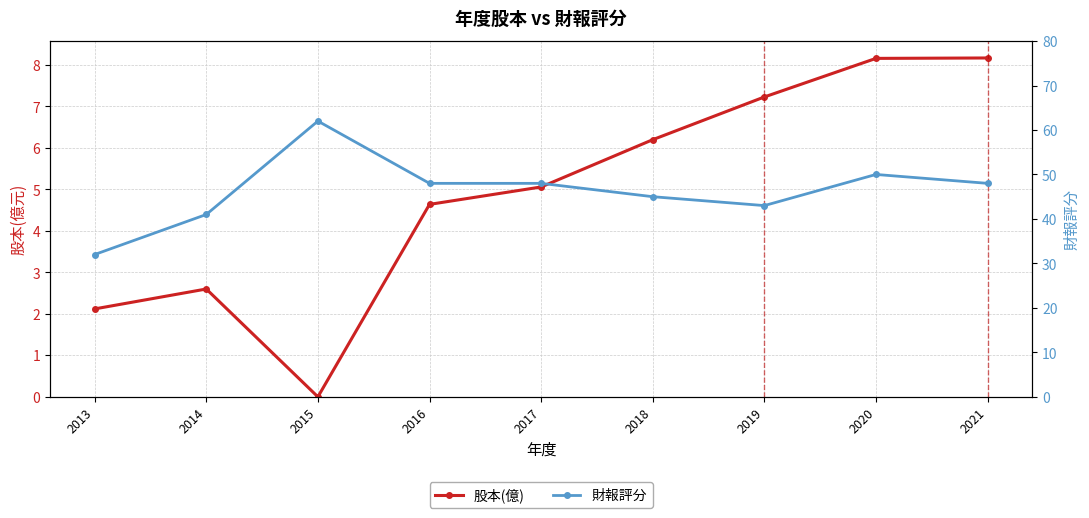

What is the difference between the 股本(億) values at 2017 and 2015?

5.1